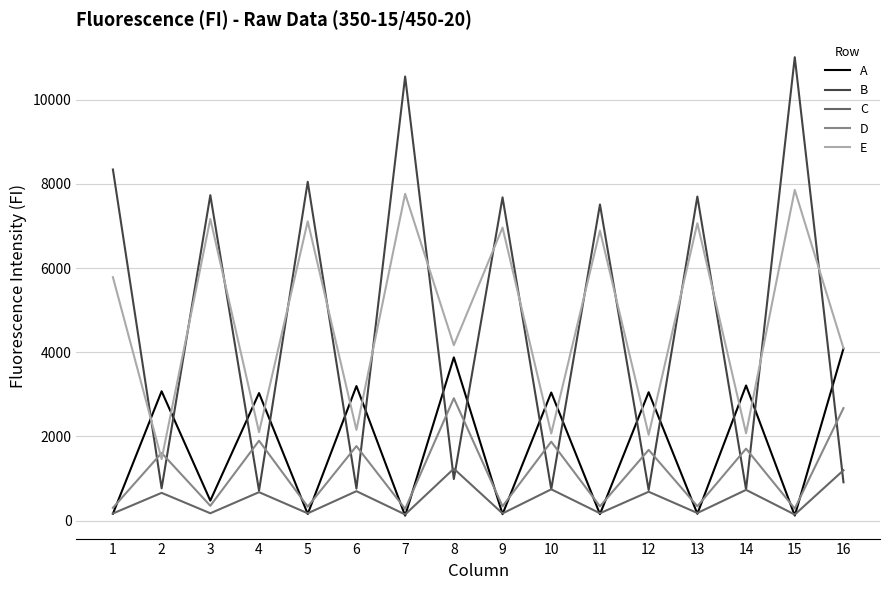

Read the A value at 14, to the nearest 10.

3210